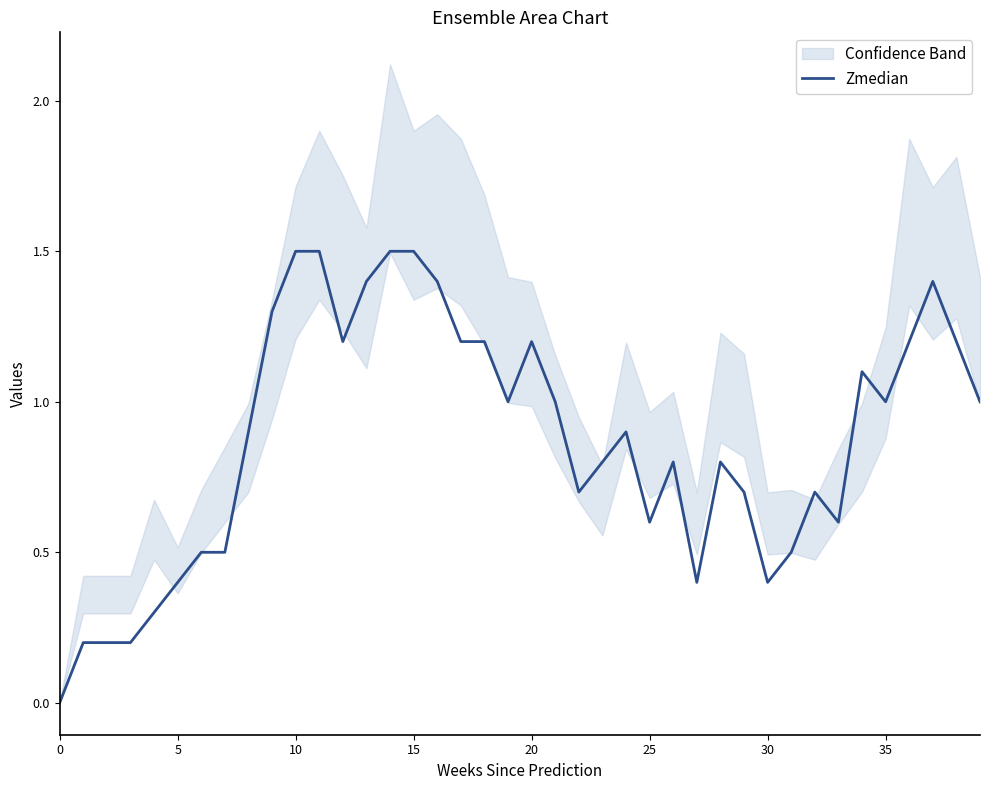

Is it true that the value at 11 is 2.1?

False